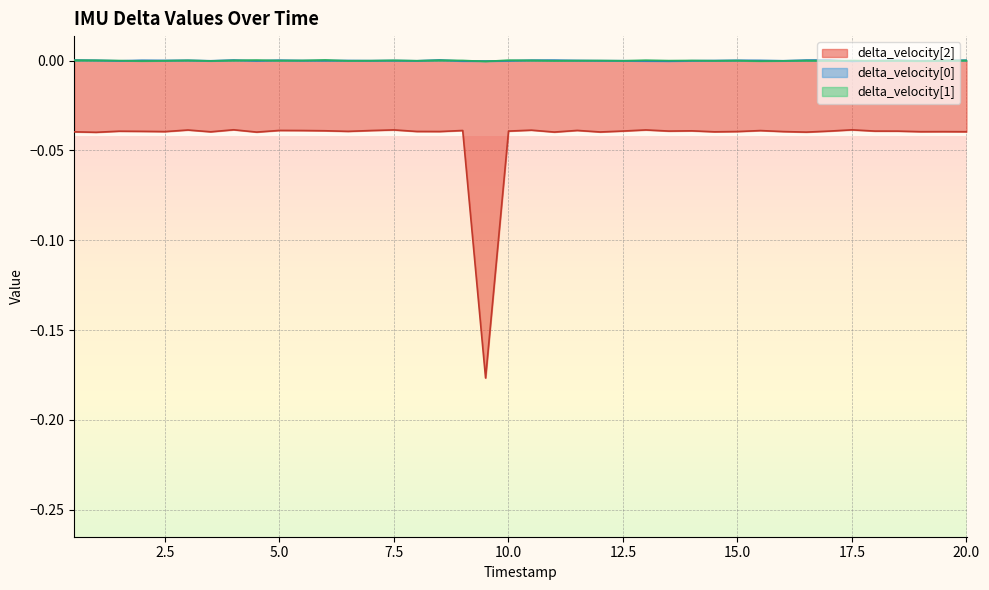

True or false: delta_velocity[0] and delta_velocity[2] cross at least once.

False